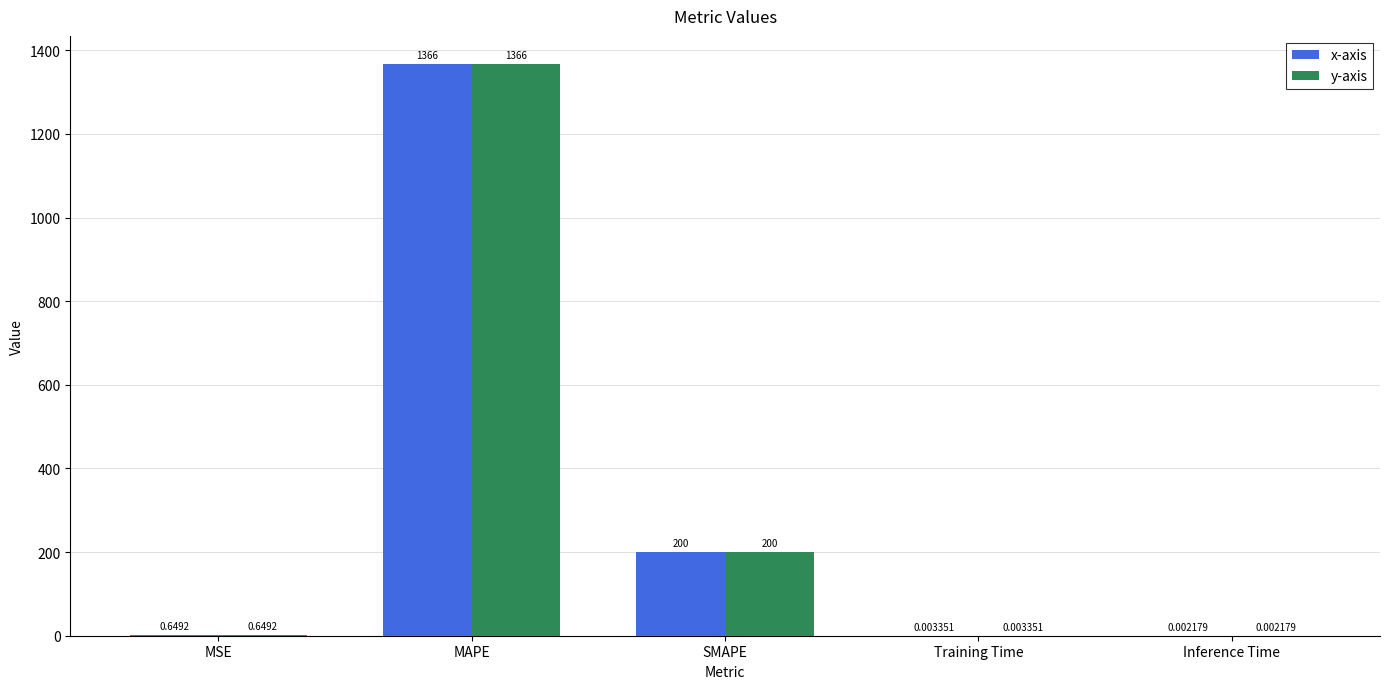

Which category has the highest value in the y-axis series?

MAPE